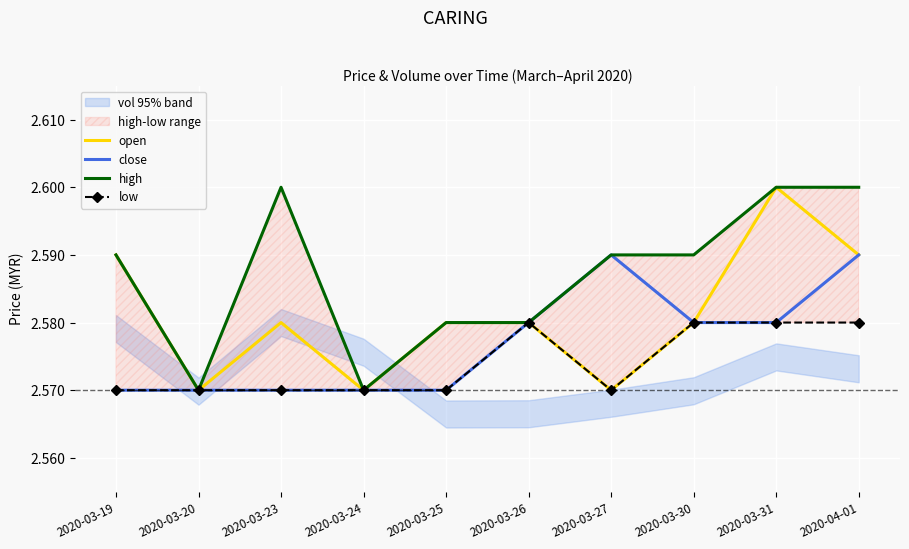

How many lines are shown in the chart?

4